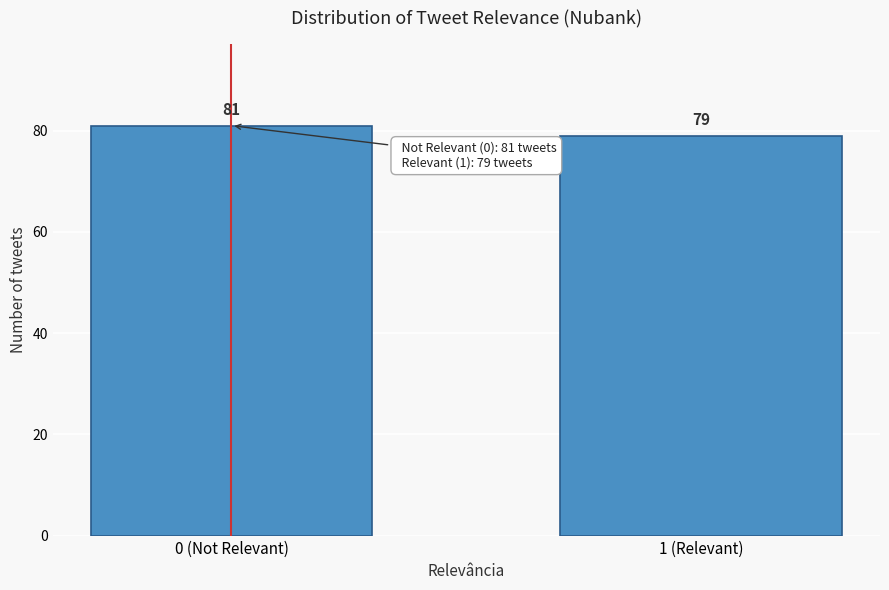

Reading left to right, transcribe all the data shown in this chart.

0 (Not Relevant)=81	1 (Relevant)=79